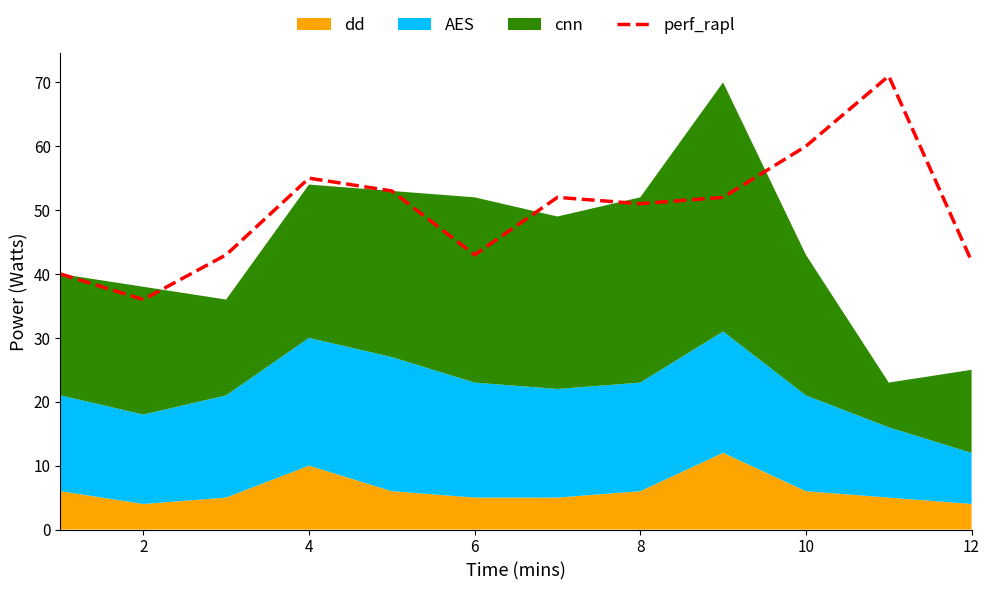

How many points are lower than both their immediate neighbors (excluding endpoints)?

3